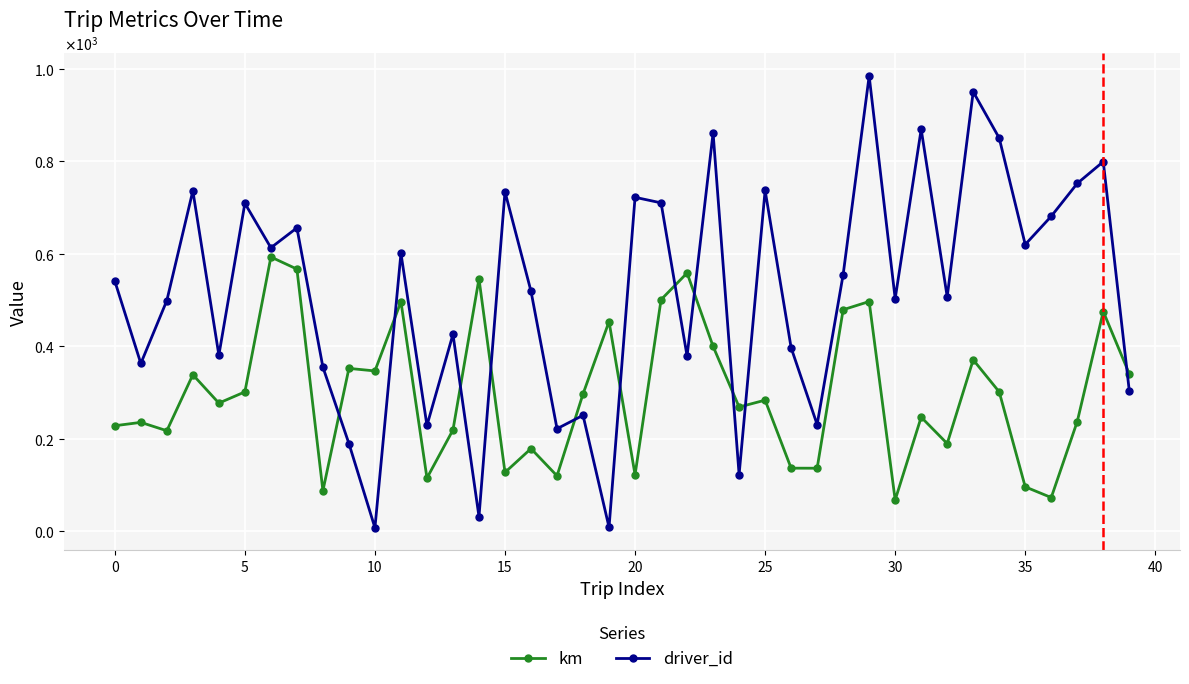

What are all the series names shown in the legend?

km, driver_id